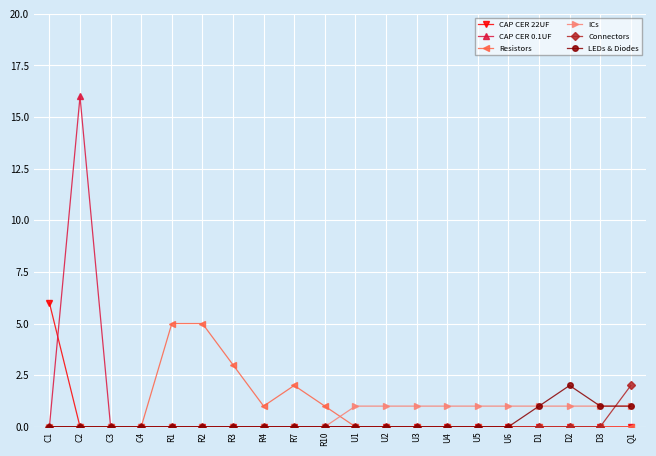

How many lines are shown in the chart?

6